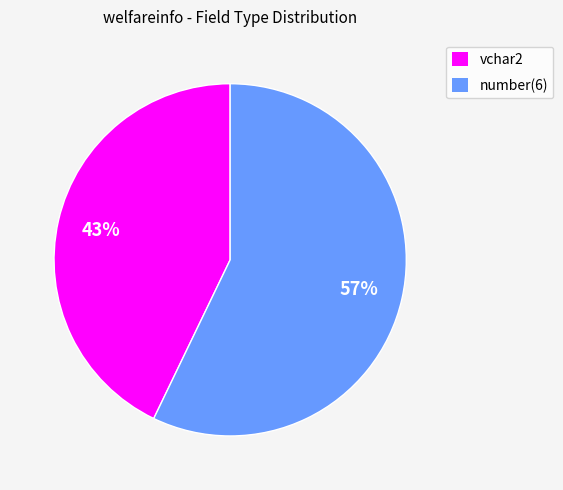

What is the ratio of the value at number(6) to the value at vchar2?

1.3